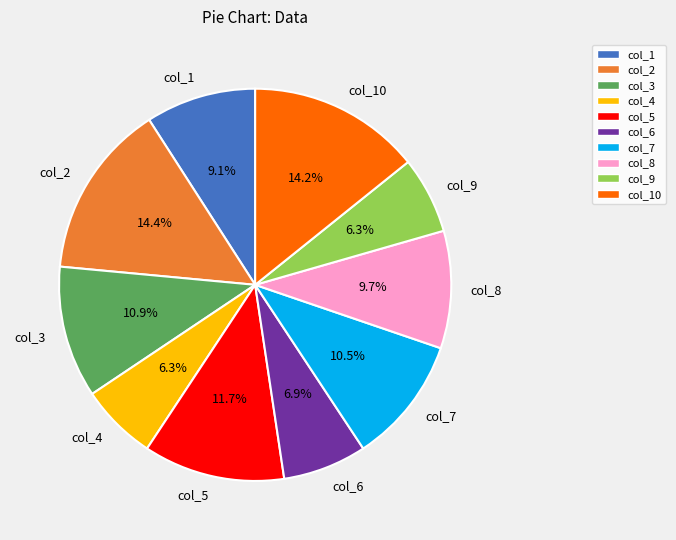

How much of the chart is everything except col_8?

90.3%